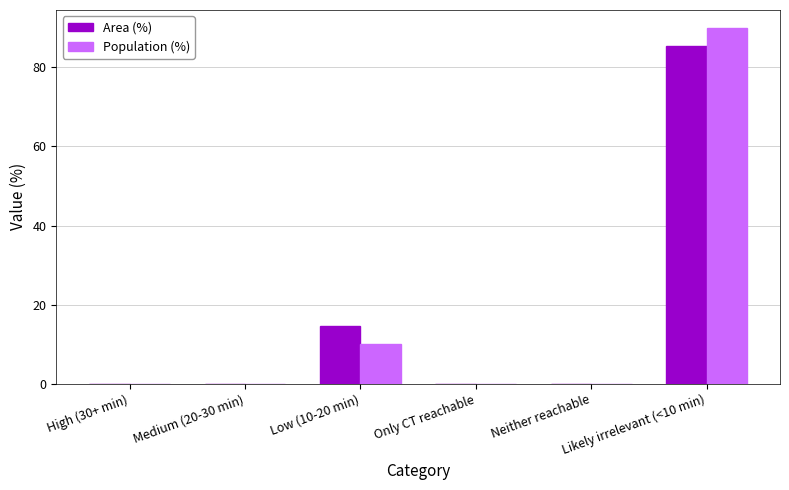

Which category has the highest value in the Area (%) series?

Likely irrelevant (<10 min)